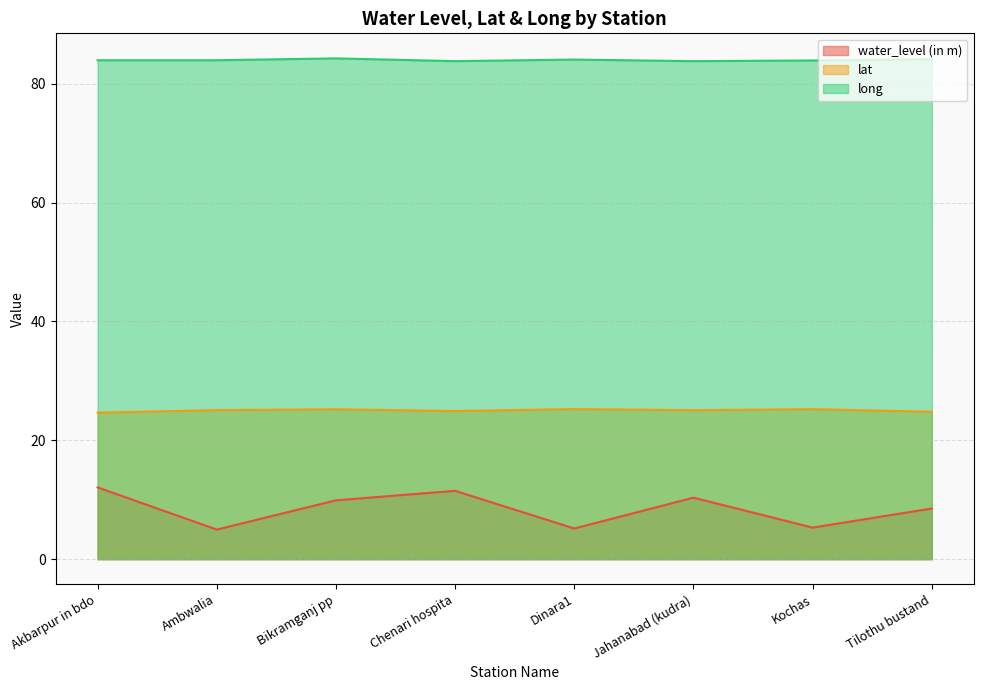

Where is the first local minimum for water_level (in m)?

Ambwalia